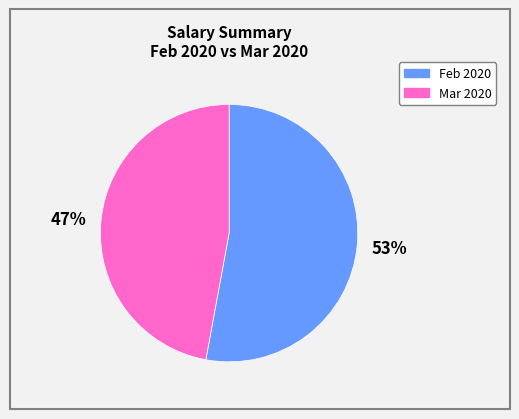

How many segments does this pie chart have?

2